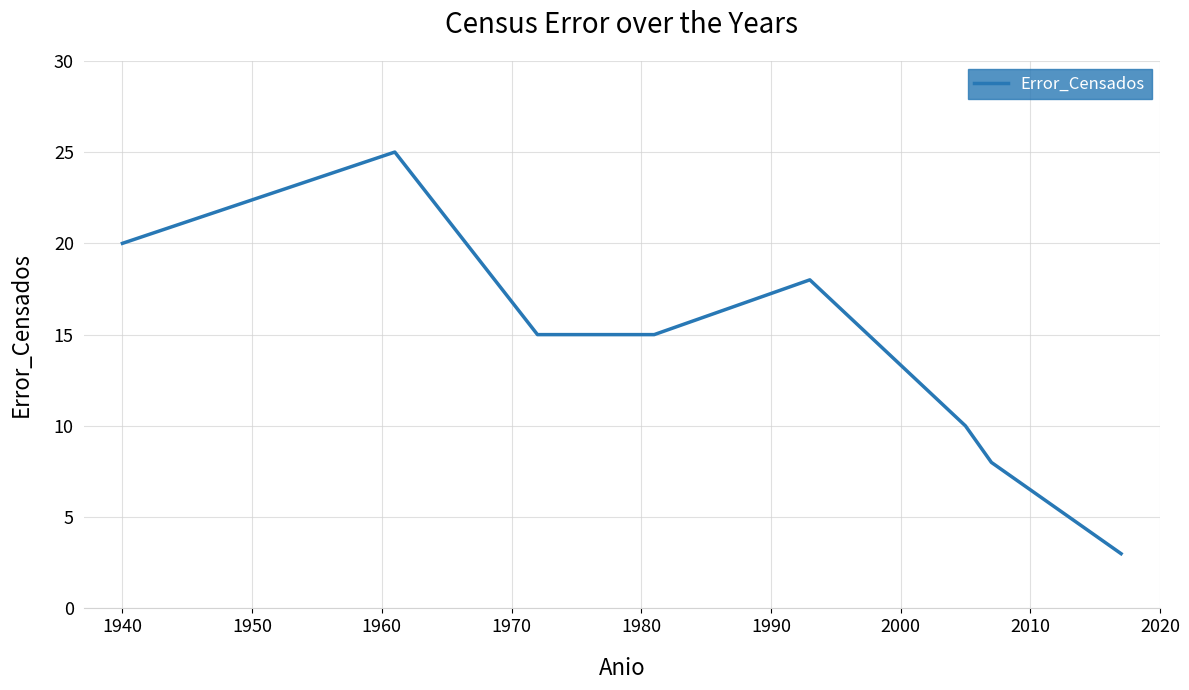

True or false: there are more than 2 points higher than both neighbors.

False